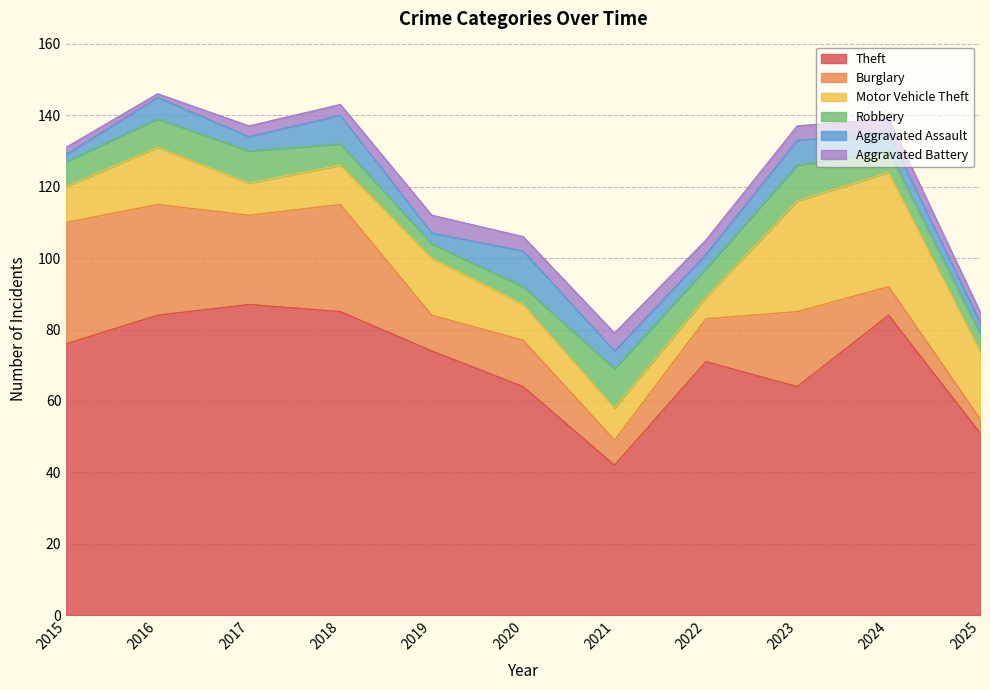

Reading left to right, what are all the values shown in this chart?

Theft: 2015=76	2016=84	2017=87	2018=85	2019=74	2020=64	2021=42	2022=71	2023=64	2024=84	2025=51
Burglary: 2015=34	2016=31	2017=25	2018=30	2019=10	2020=13	2021=7	2022=12	2023=21	2024=8	2025=4
Motor Vehicle Theft: 2015=10	2016=16	2017=9	2018=11	2019=16	2020=10	2021=9	2022=6	2023=31	2024=32	2025=19
Robbery: 2015=7	2016=8	2017=9	2018=6	2019=4	2020=5	2021=11	2022=8	2023=10	2024=6	2025=5
Aggravated Assault: 2015=2	2016=6	2017=4	2018=8	2019=3	2020=10	2021=5	2022=4	2023=7	2024=5	2025=3
Aggravated Battery: 2015=2	2016=1	2017=3	2018=3	2019=5	2020=4	2021=5	2022=4	2023=4	2024=4	2025=3